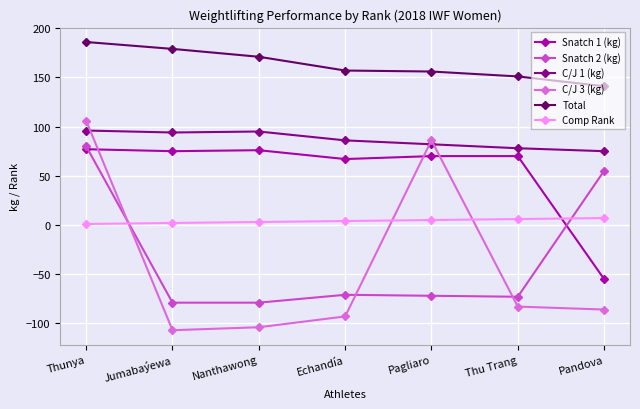

What is the label of the 1st point from the right?

Pandova